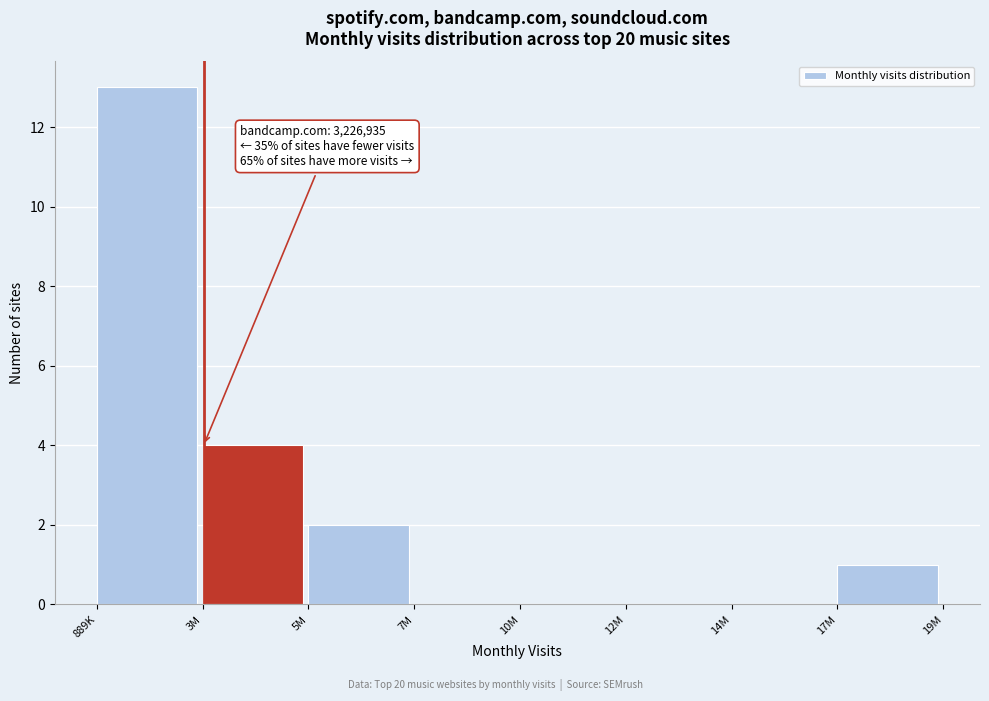

Reading right to left, transcribe all the data shown in this chart.

17M=1	14M=0	12M=0	10M=0	7M=0	5M=2	3M=4	889K=13